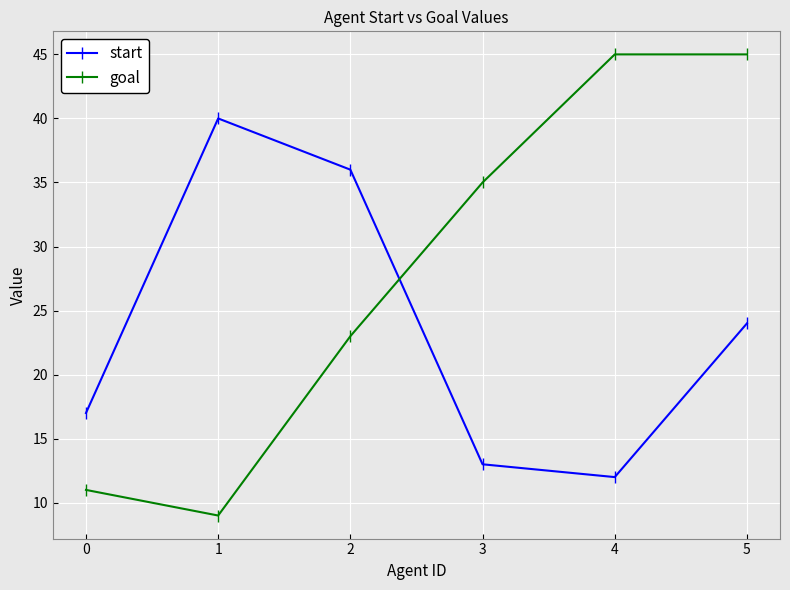

How many lines are shown in the chart?

2